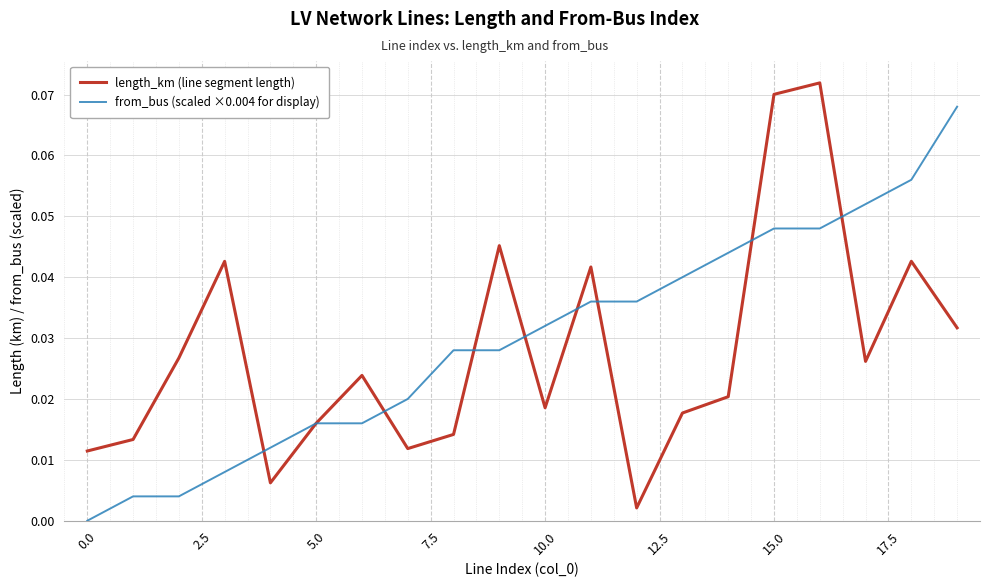

How many lines are shown in the chart?

2